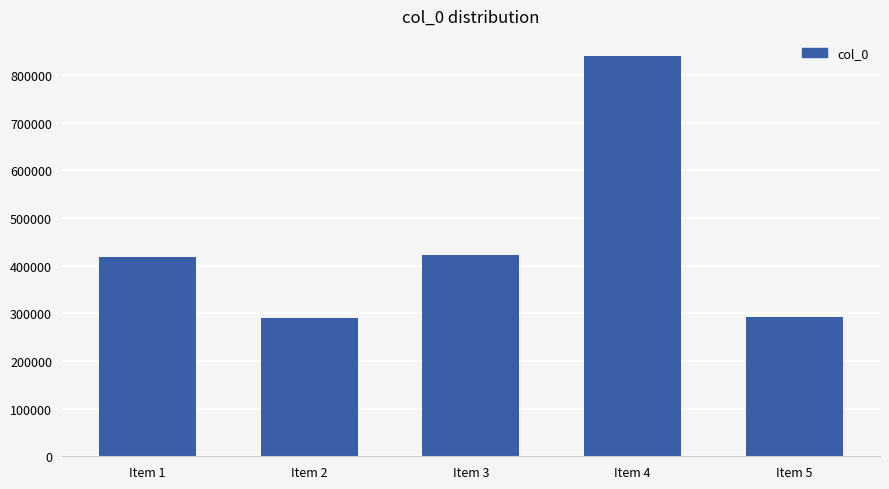

What is the change in value from Item 2 to Item 3?

+132726